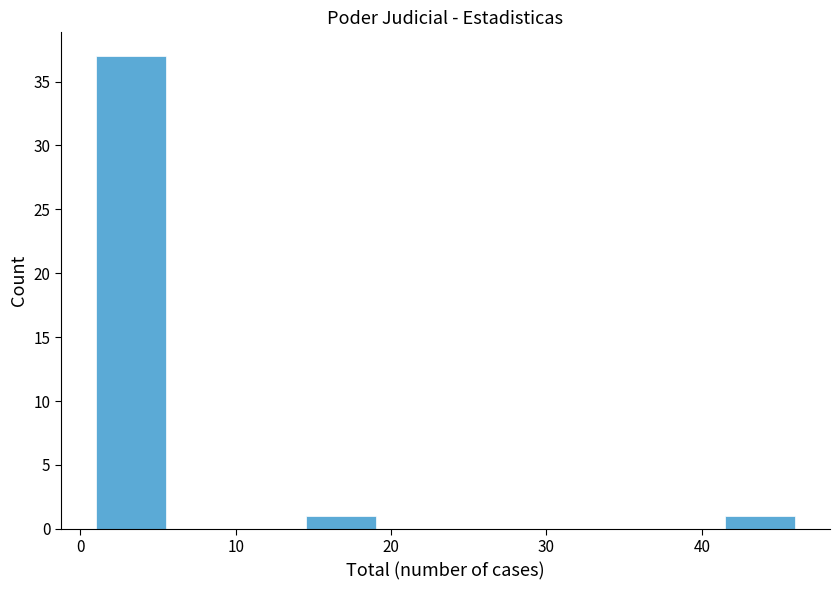

Reading left to right, list every bar in this chart as the range it spans on the x-axis followed by its height. Neither the bar edges nor the heights are printed on the chart, so give them approximately, as read against the axes.

1.0 to 5.5: 37
5.5 to 10.0: 0
10.0 to 14.5: 0
14.5 to 19.0: 1
19.0 to 23.5: 0
23.5 to 28.0: 0
28.0 to 32.5: 0
32.5 to 37.0: 0
37.0 to 41.5: 0
41.5 to 46.0: 1